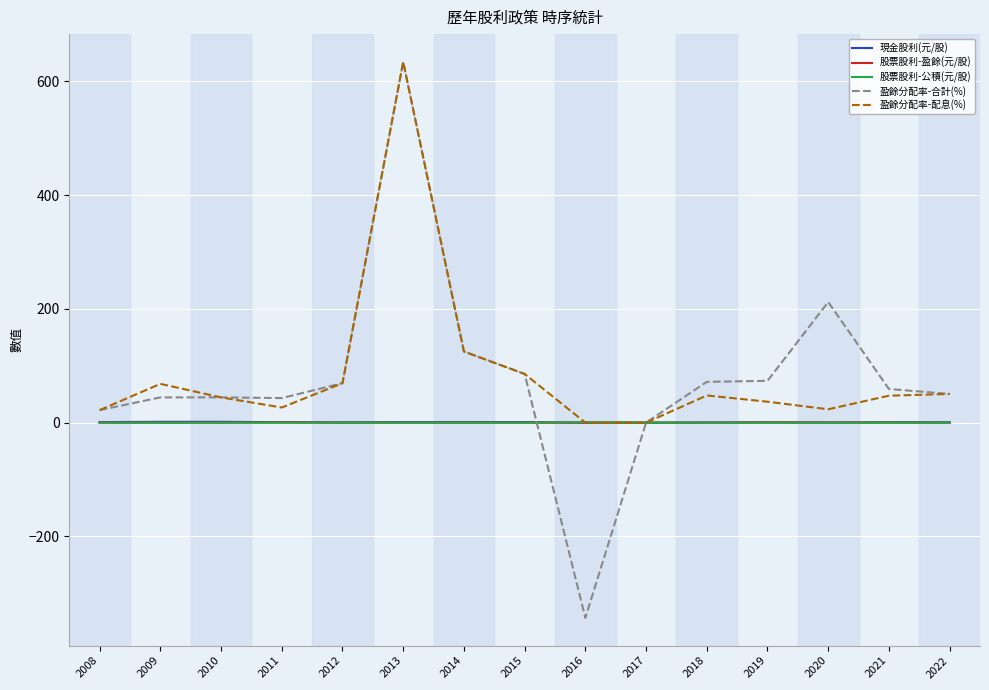

Which label corresponds to the smallest value in the chart?

2016